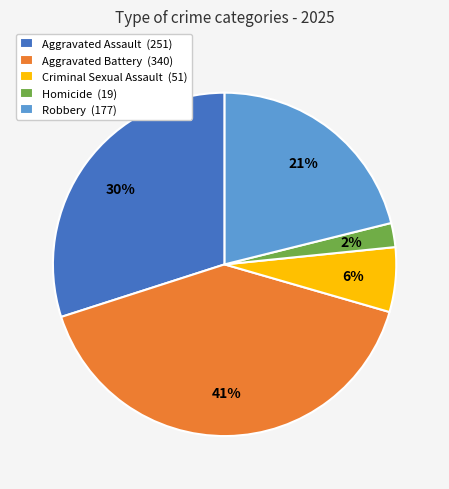

Which category has the biggest portion of the pie?

Aggravated Battery